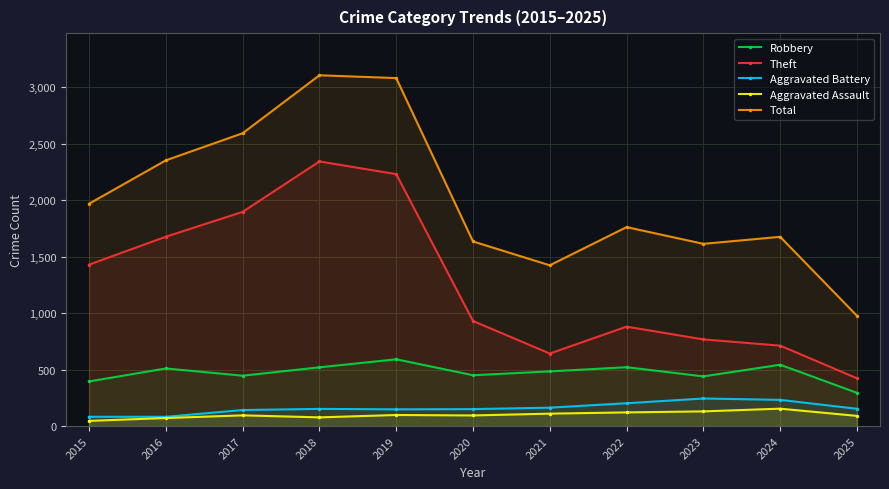

True or false: Total and Aggravated Assault intersect in this chart.

False